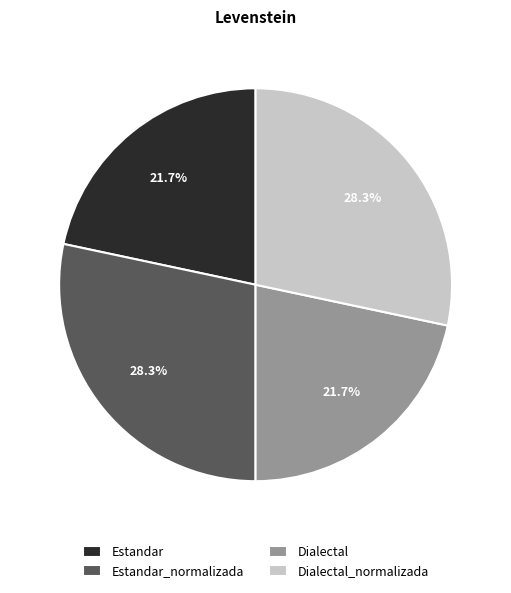

How many segments does this pie chart have?

4